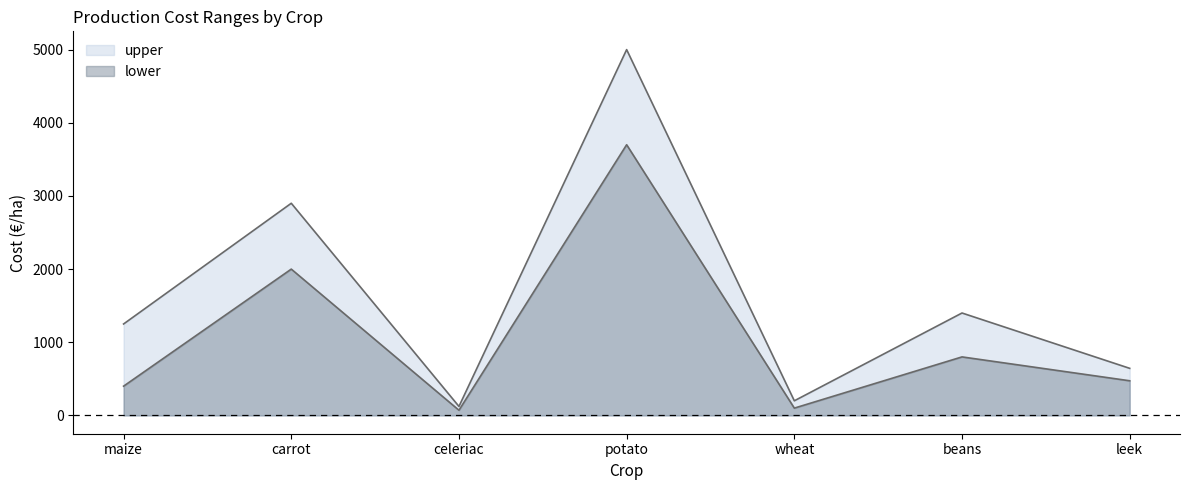

What is the average value of the upper series?

1645.2